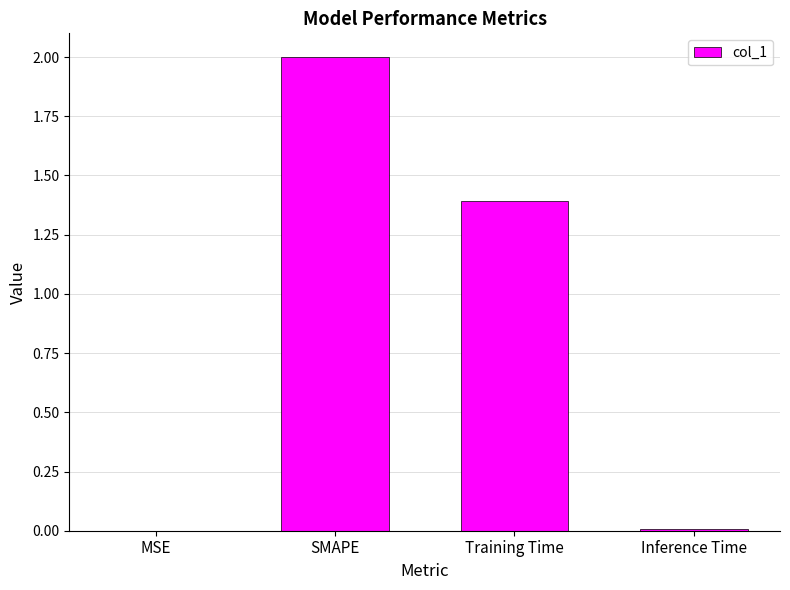

The chart shows a value of 0.0 at MSE. True or false?

True